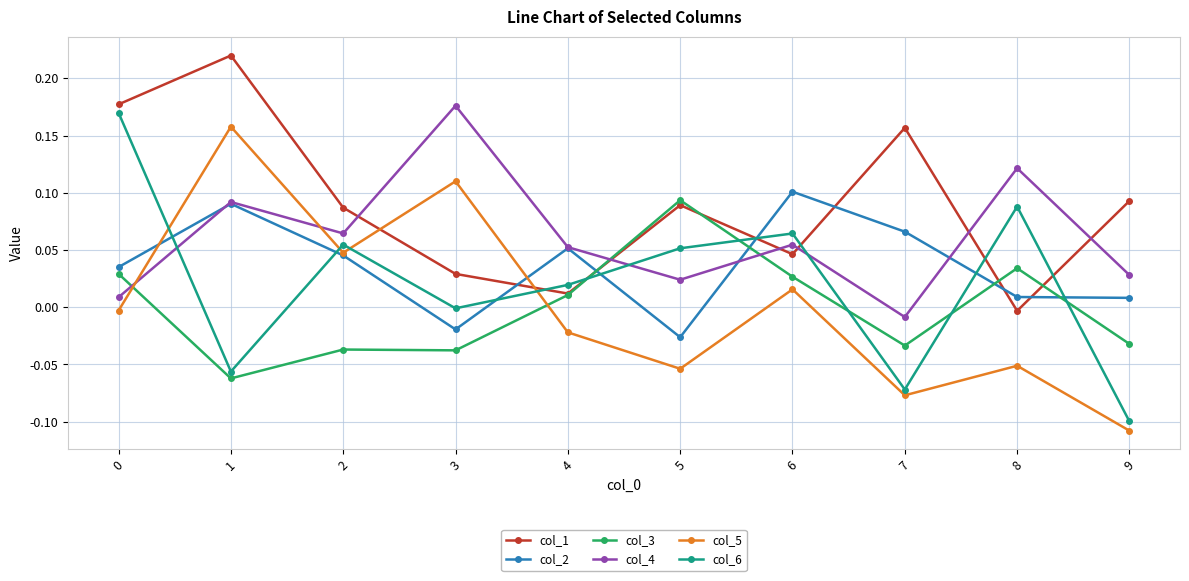

How many data points does each series have?

10